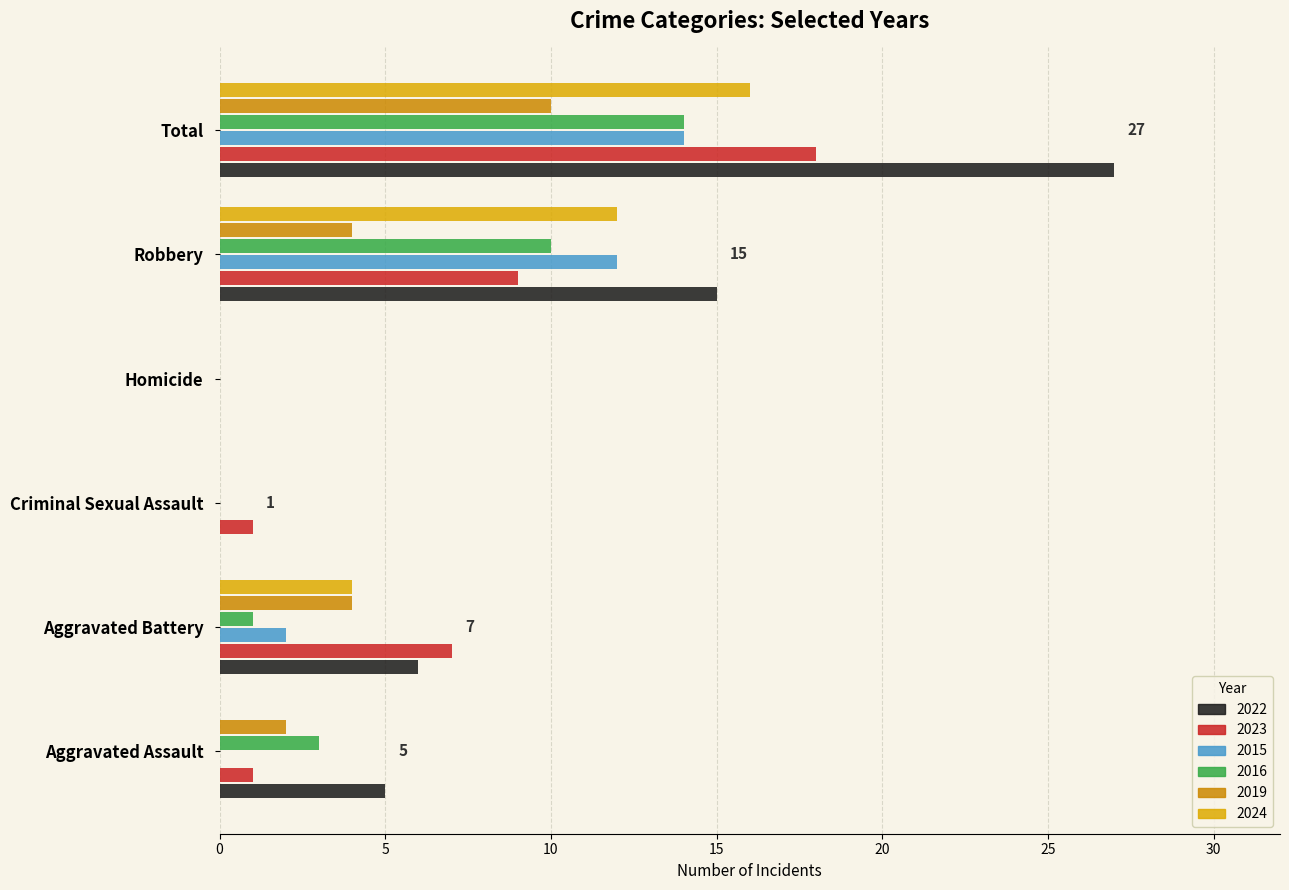

Count the number of data series in this chart.

6